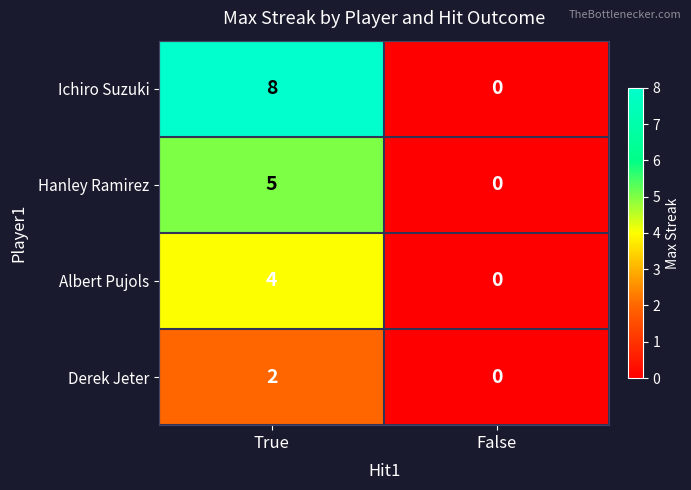

At how many categories does at least one series exceed 6?

1